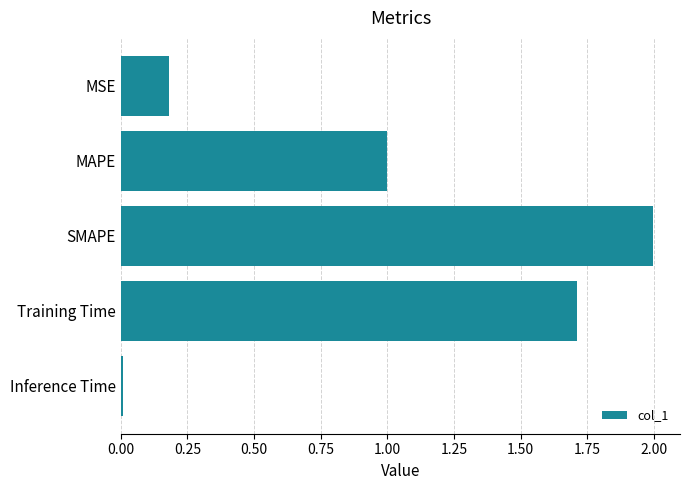

How many data points does each series have?

5